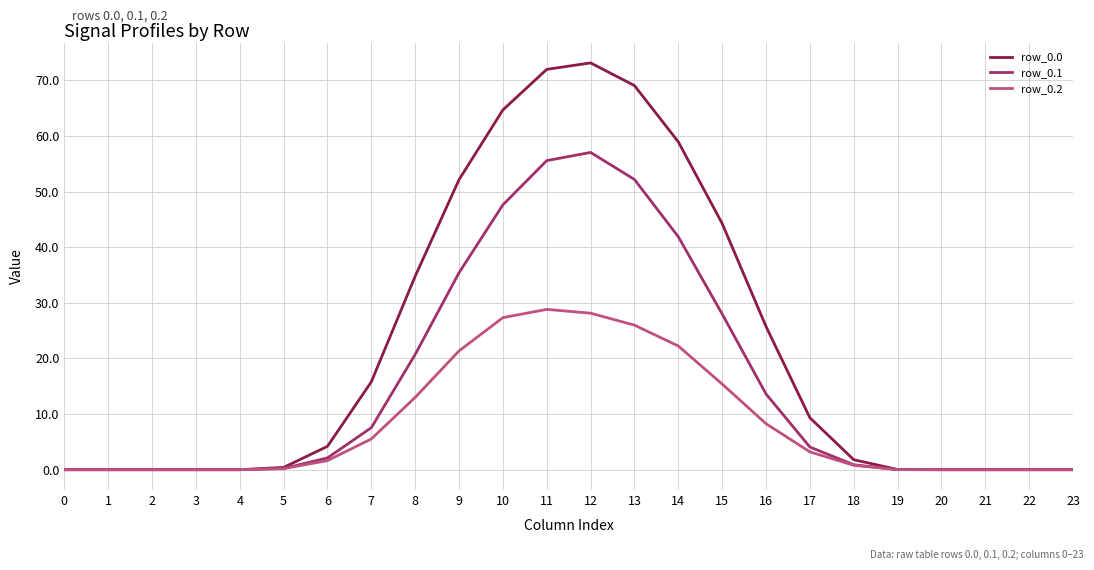

The value of row_0.0 at 9 is 52.2. True or false?

True